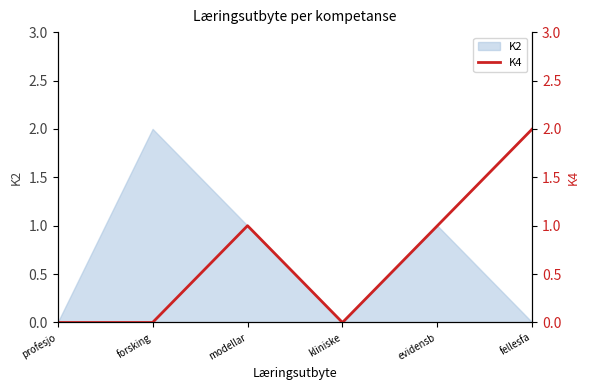

The value of K2 at evidensb is 0. True or false?

False